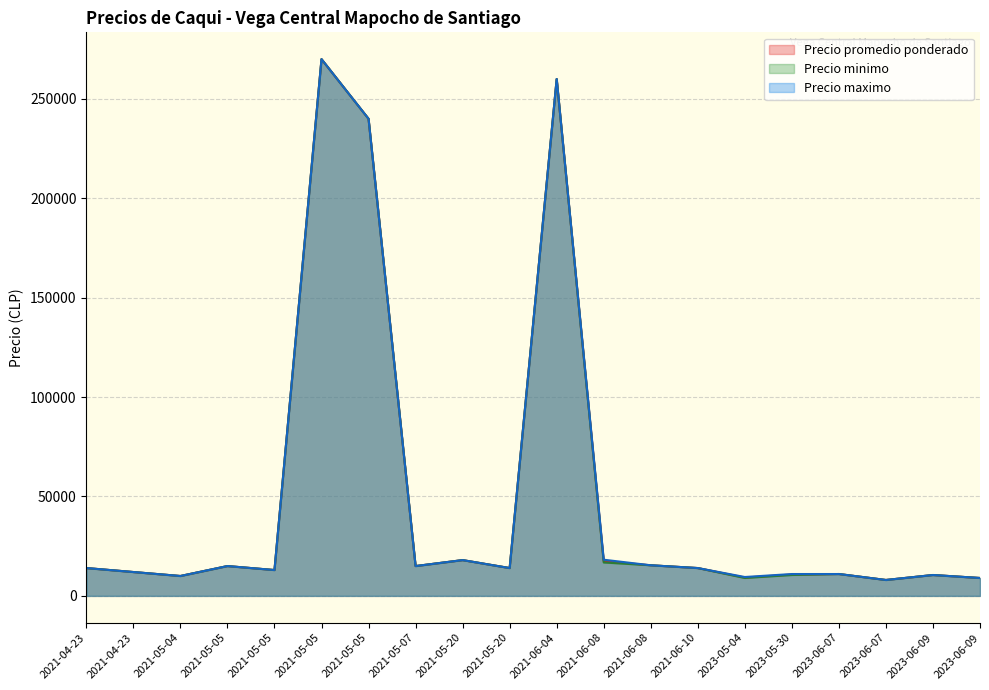

How many lines are shown in the chart?

3